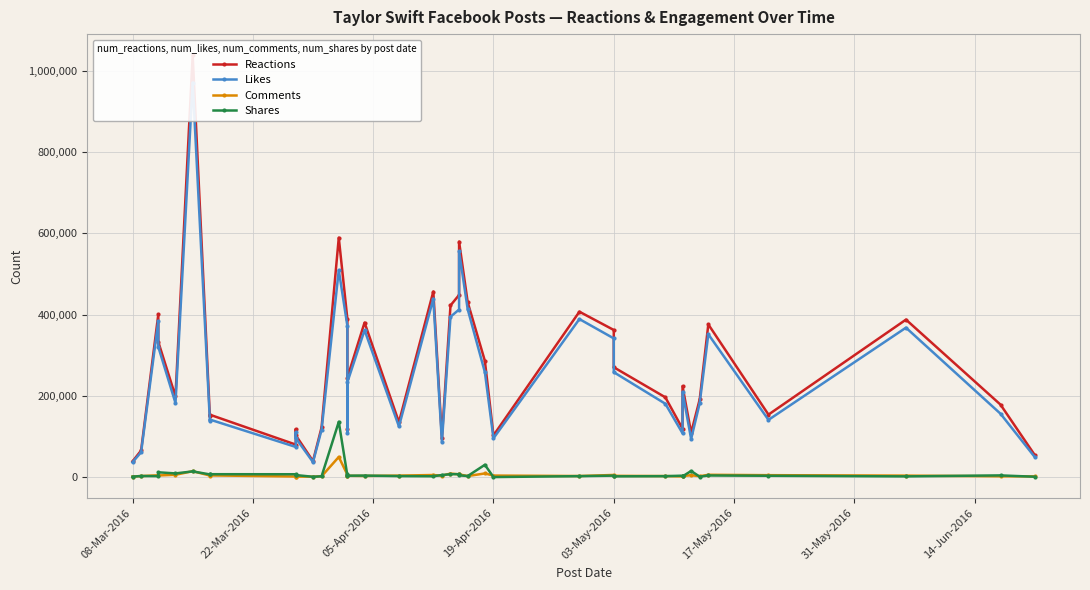

How many series are shown in this chart?

4